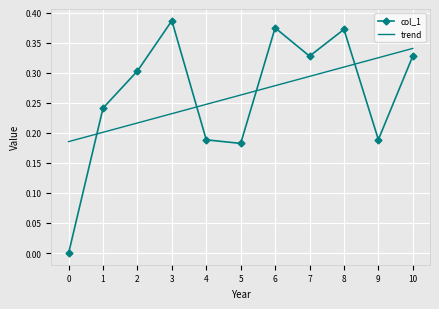

What is the total value across all series at 6?

0.7